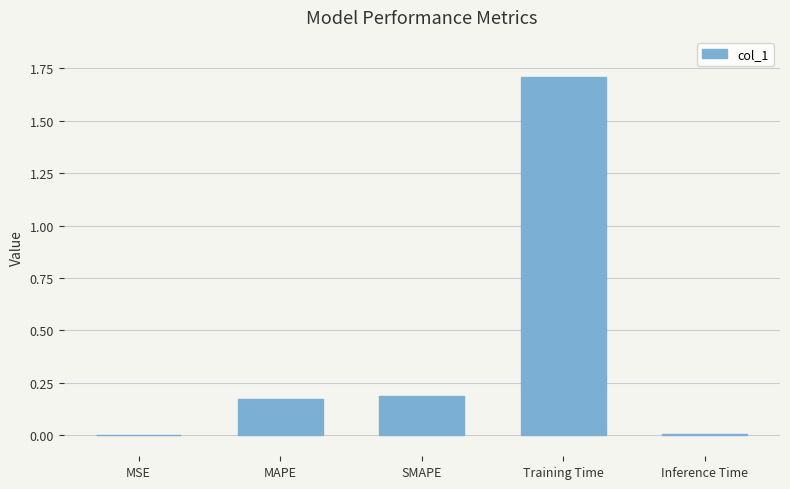

What is the greatest value displayed?

1.7